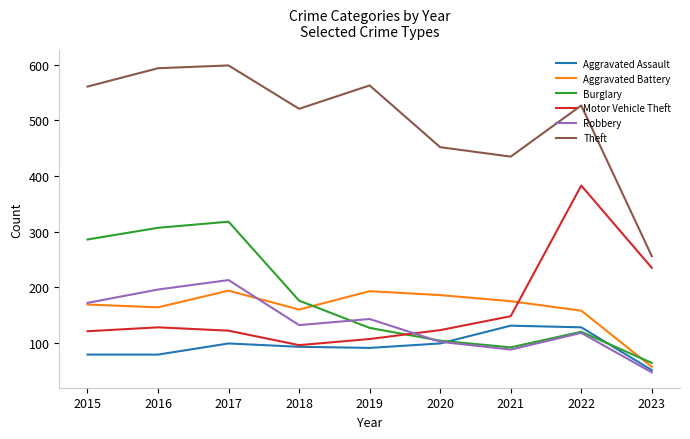

The Aggravated Battery series shows 48 at 2019. True or false?

False